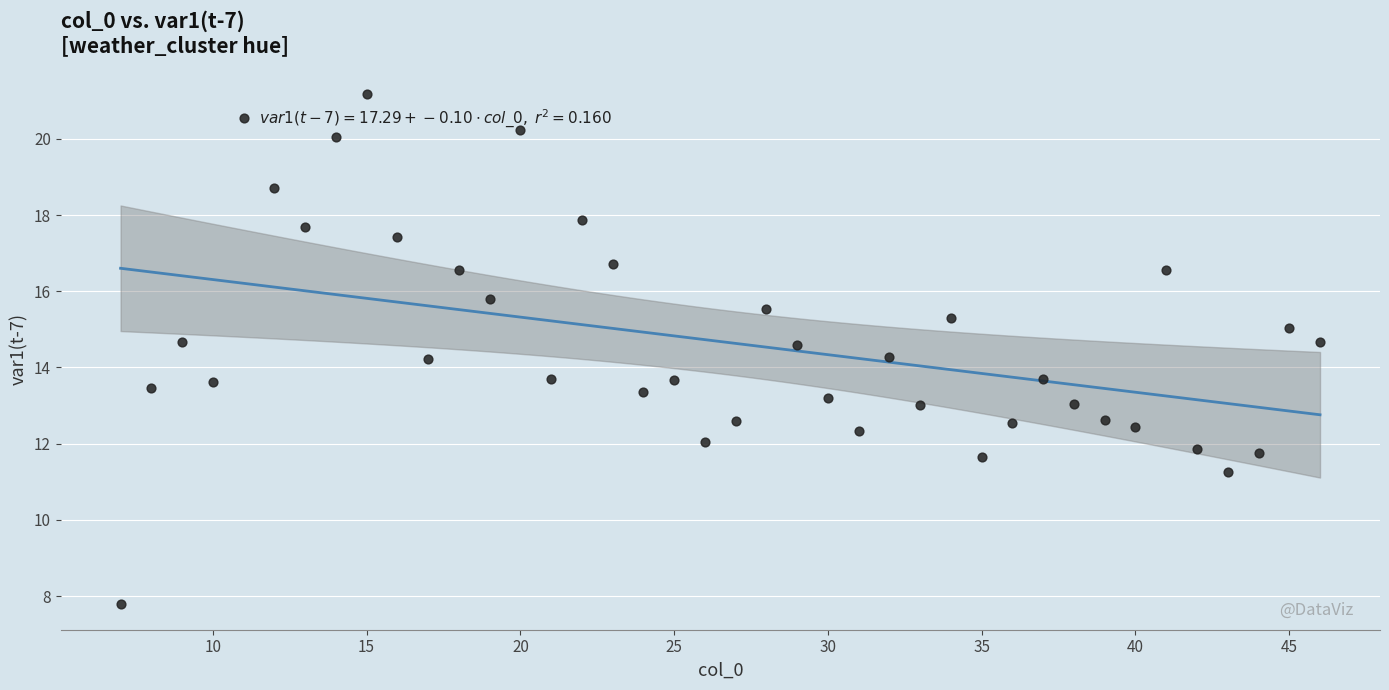

What is the range of Y values (max minus min)?

13.4